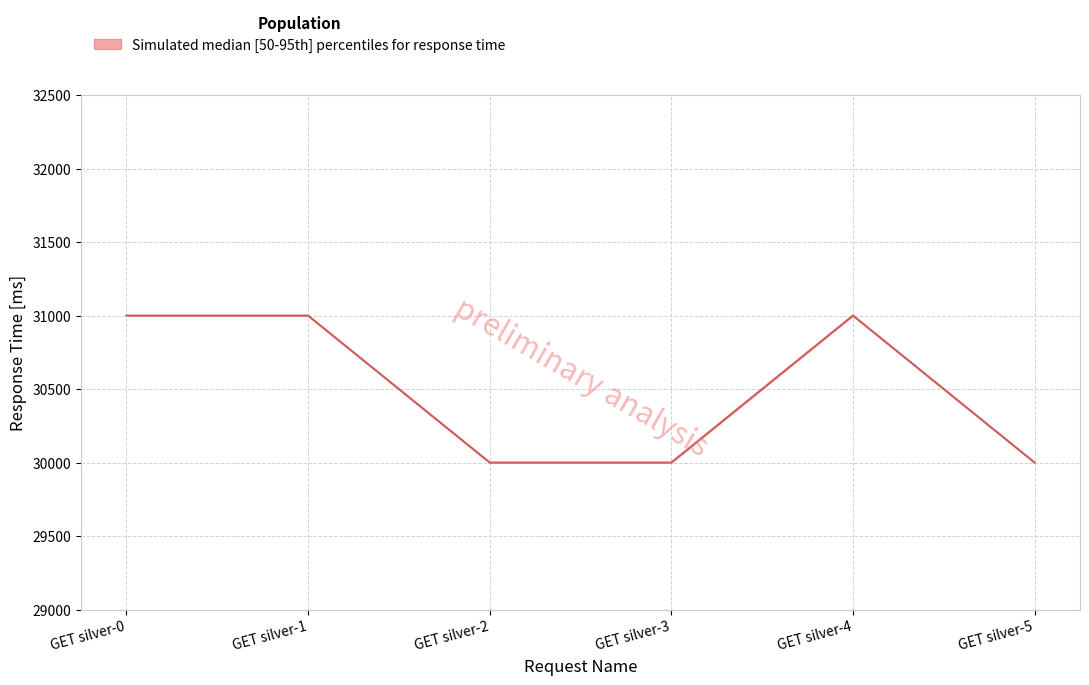

What is the minimum value shown in the chart?

30000